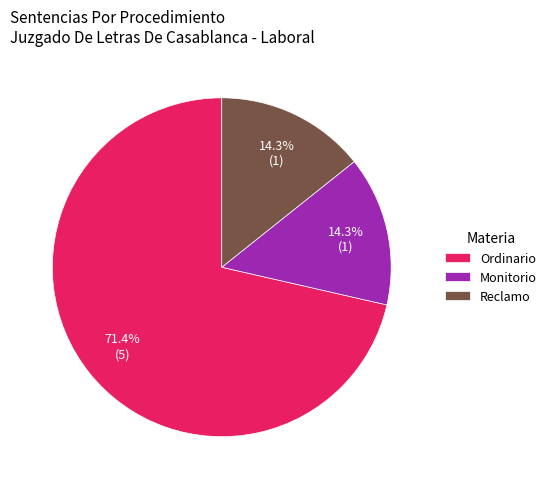

Between Reclamo and Ordinario, which is larger?

Ordinario